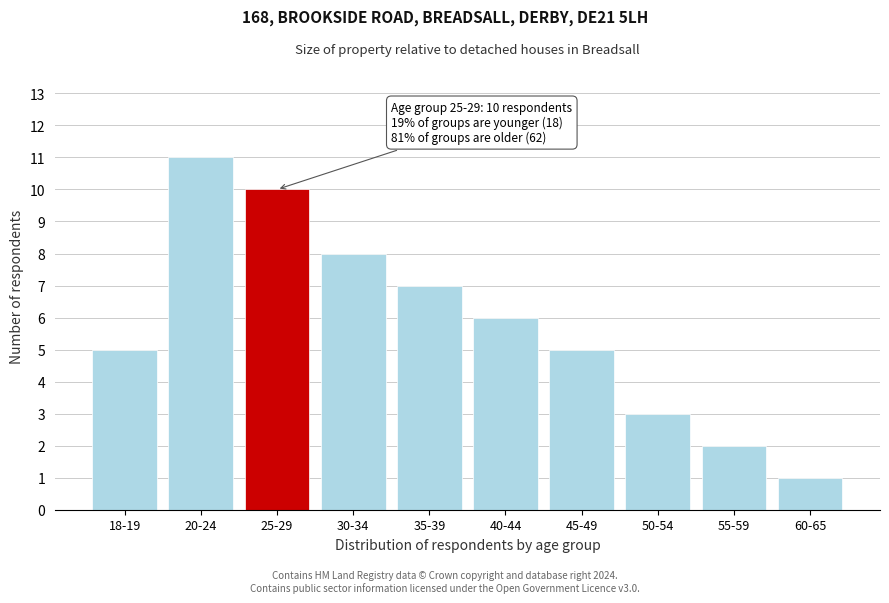

Reading left to right, transcribe all the data shown in this chart.

18-19=5	20-24=11	25-29=10	30-34=8	35-39=7	40-44=6	45-49=5	50-54=3	55-59=2	60-65=1